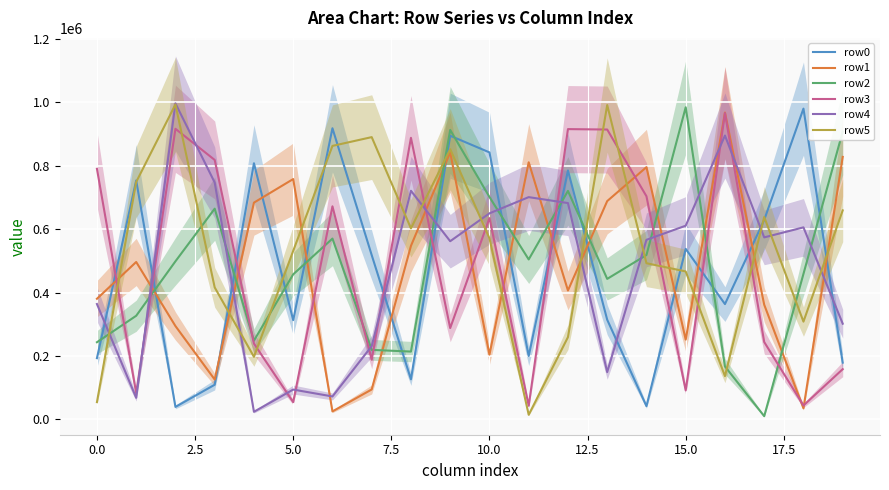

Does the chart display data point markers on the line(s)?

No